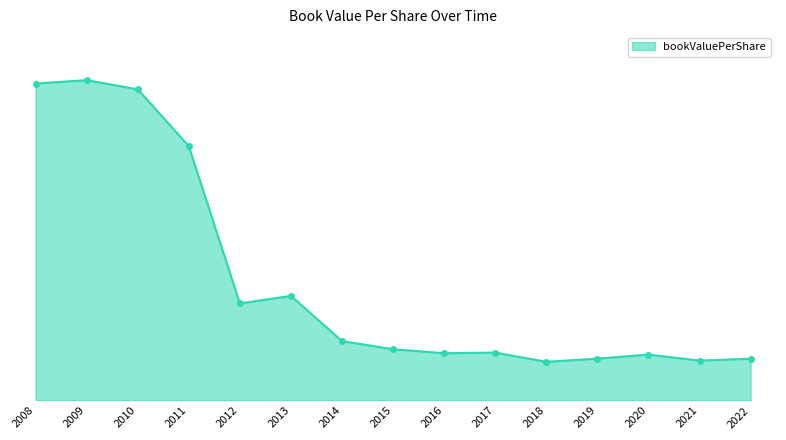

Is this an area chart (filled region under the line)?

Yes